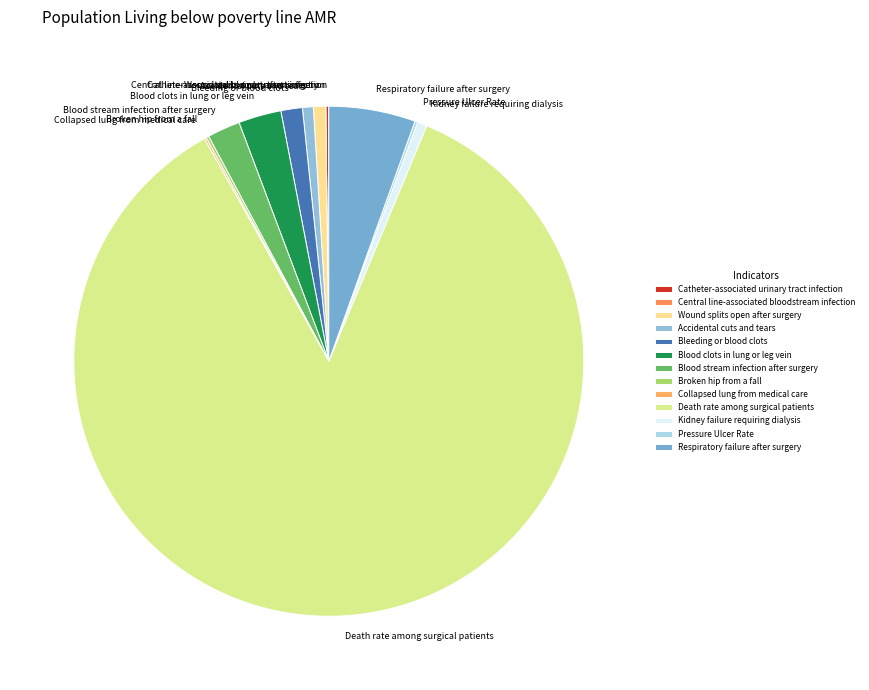

Is it true that Blood stream infection after surgery is 2% of the pie?

True